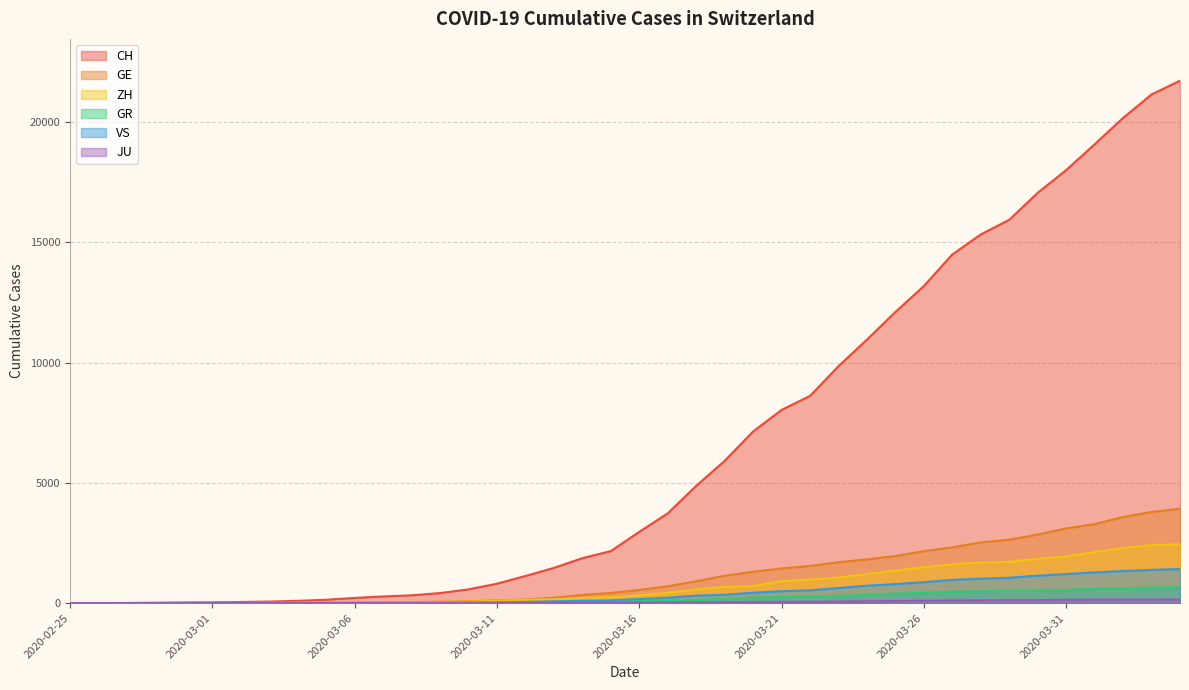

True or false: GE has a value of 4 at 2020-02-28.

True